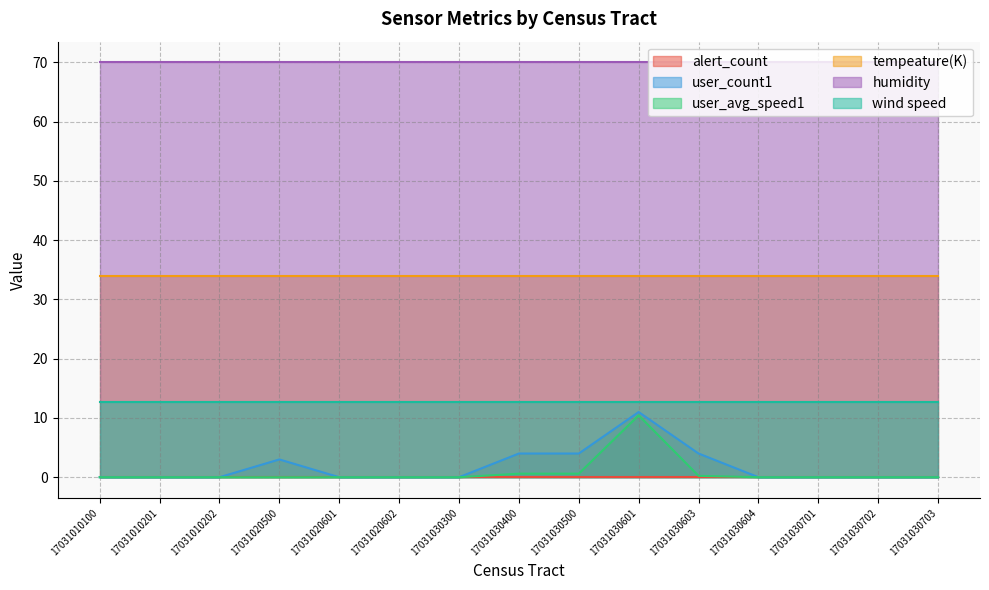

True or false: humidity and user_avg_speed1 intersect in this chart.

False